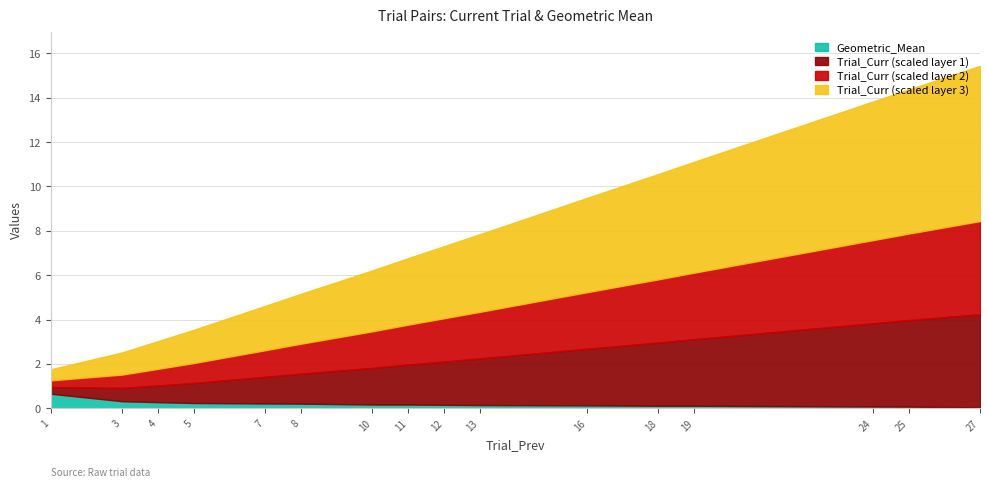

What are all the series names shown in the legend?

Trial_Curr, Geometric_Mean